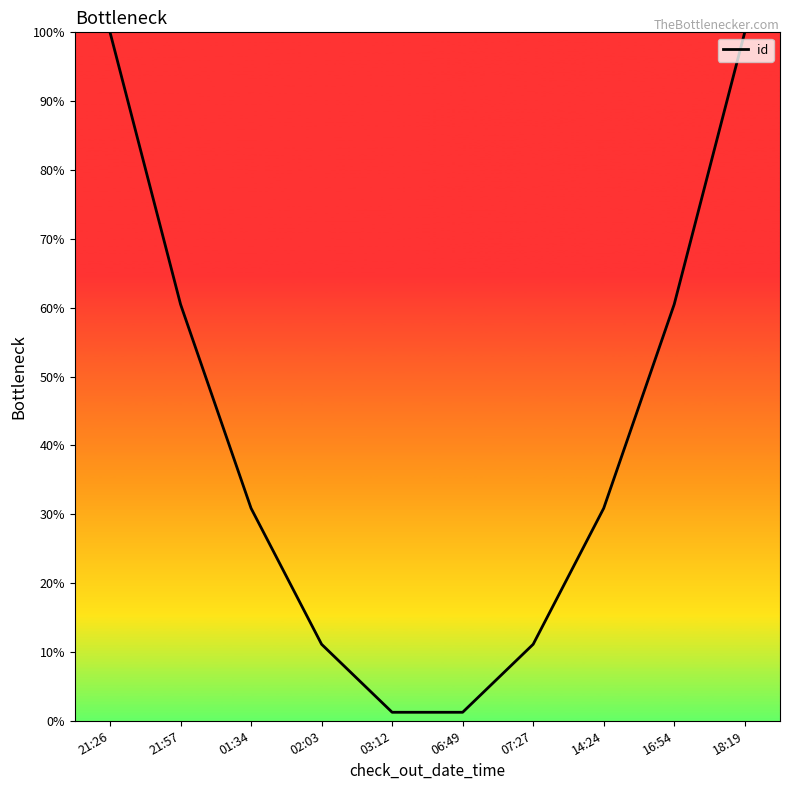

Approximately how many times larger is the value at 18:19 compared to 16:54?

1.7